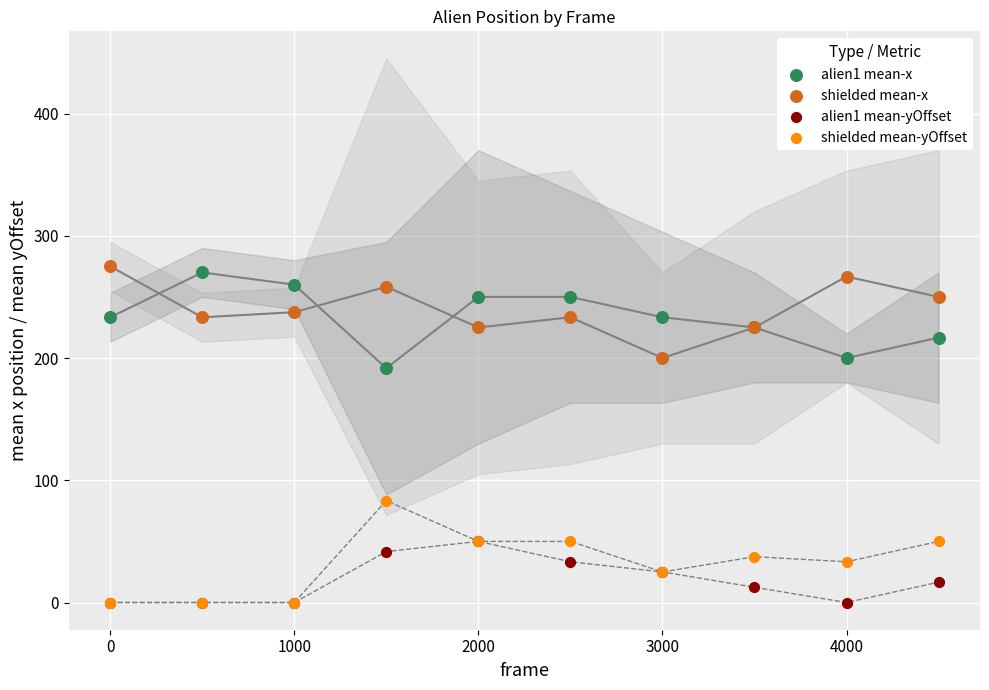

What are all the series names shown in the legend?

alien1 mean-x, shielded mean-x, alien1 mean-yOffset, shielded mean-yOffset